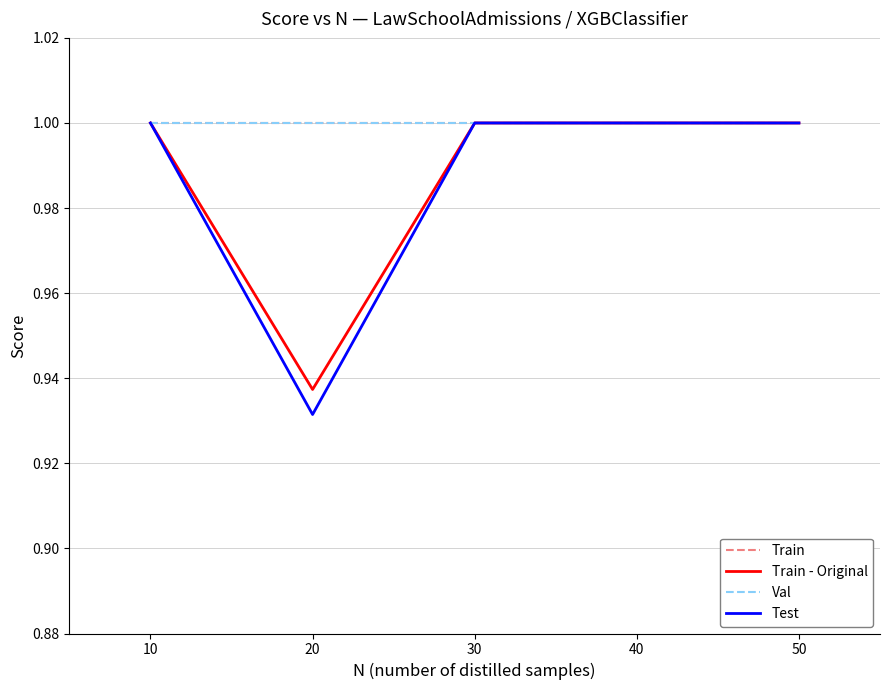

Does the chart display data point markers on the line(s)?

No